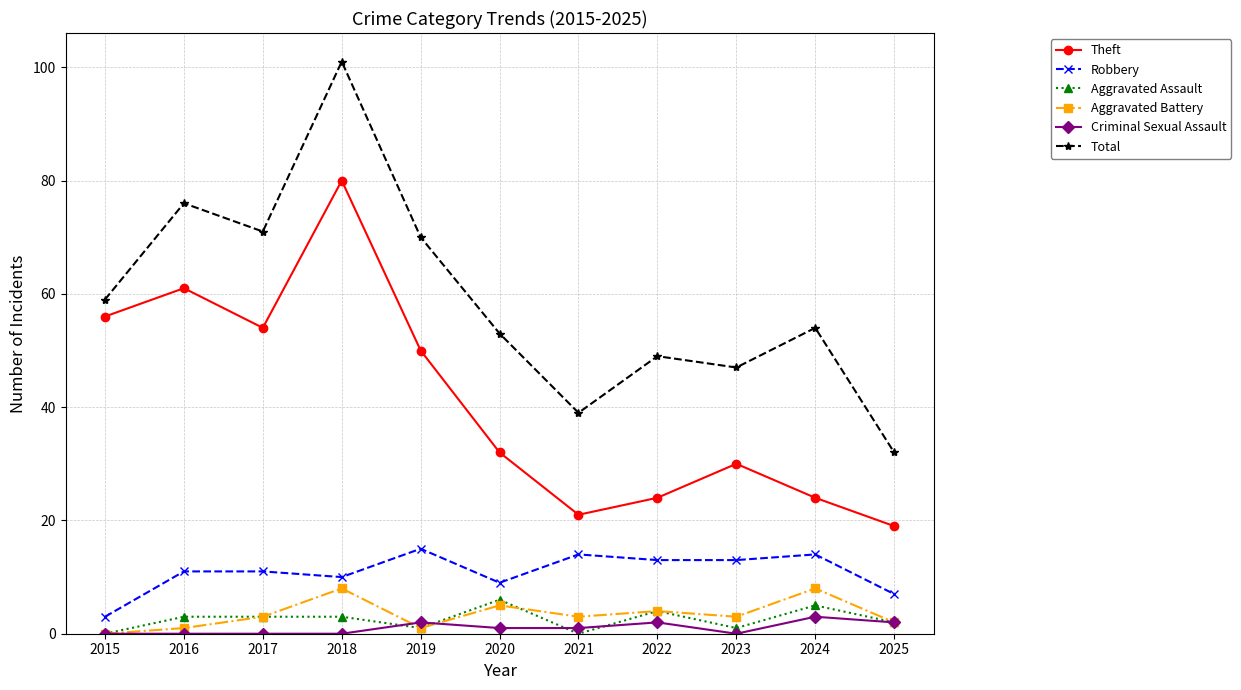

What value does the Total series have at 2017?

71